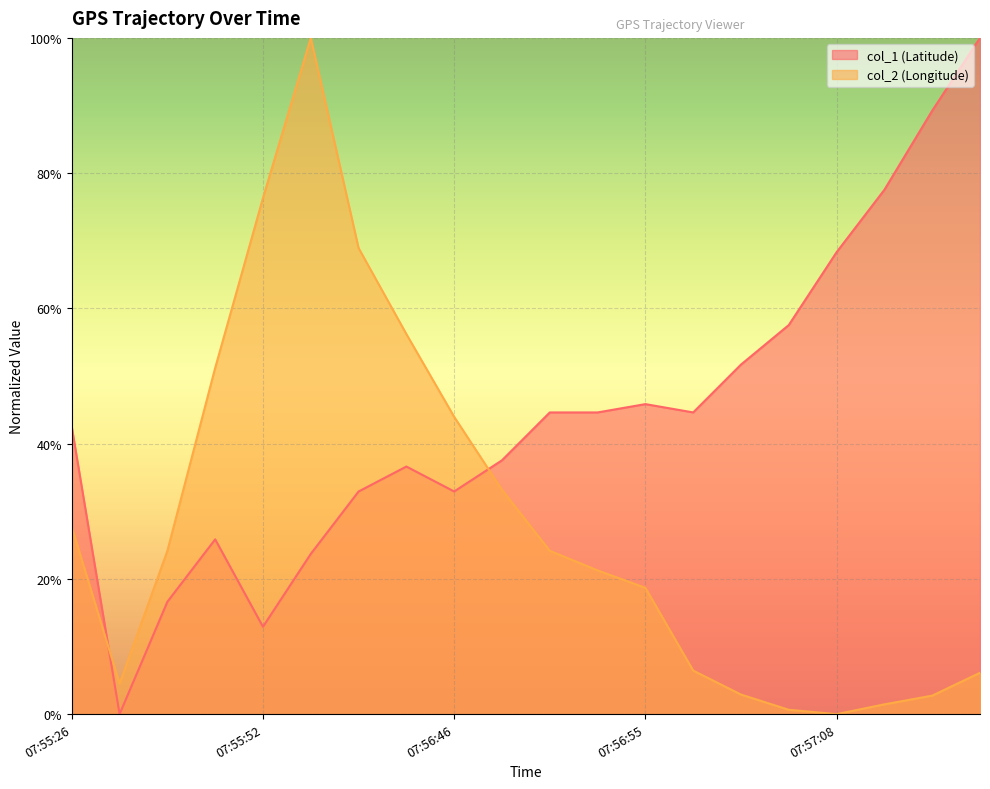

List the labels in order of col_2 (Longitude) value, smallest first.

07:57:08, 07:57:07, 07:57:09, 07:57:10, 07:57:06, 07:55:40, 07:57:11, 07:57:05, 07:56:55, 07:56:54, 07:55:44, 07:56:53, 07:55:26, 07:56:48, 07:56:46, 07:55:46, 07:56:45, 07:56:43, 07:55:52, 07:55:58